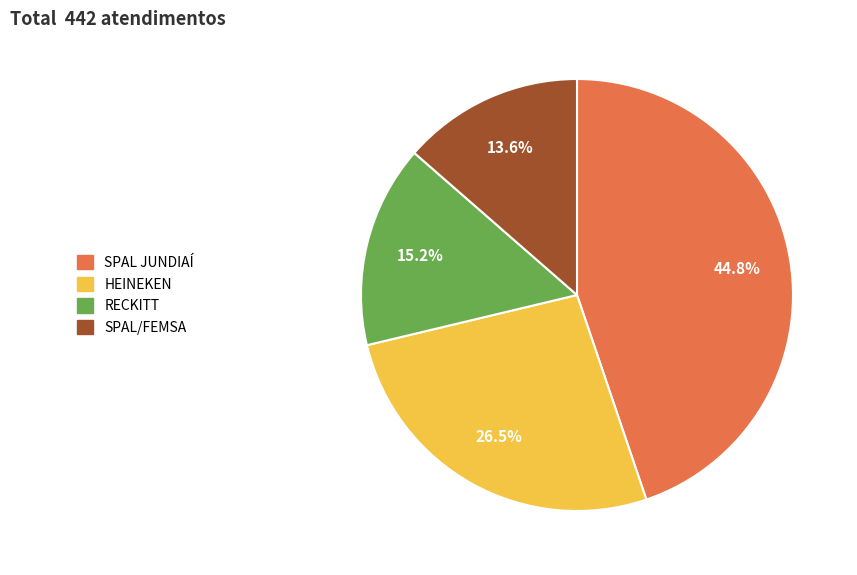

Is it true that HEINEKEN is 21% of the pie?

False